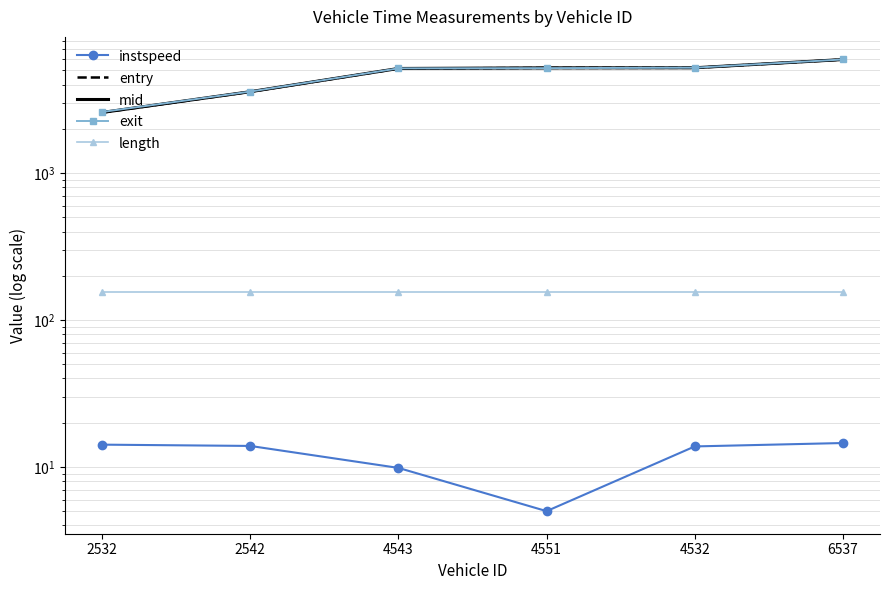

What is the sum of the mid values at 4532 and 2542?

8802.9